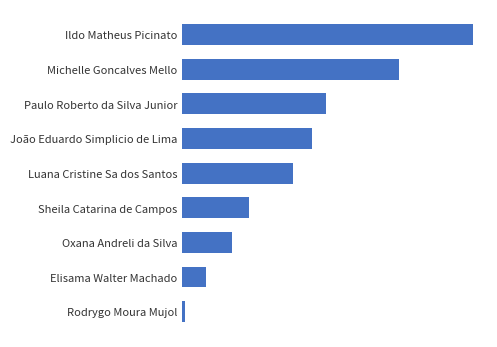

Does the chart contain any negative values?

No